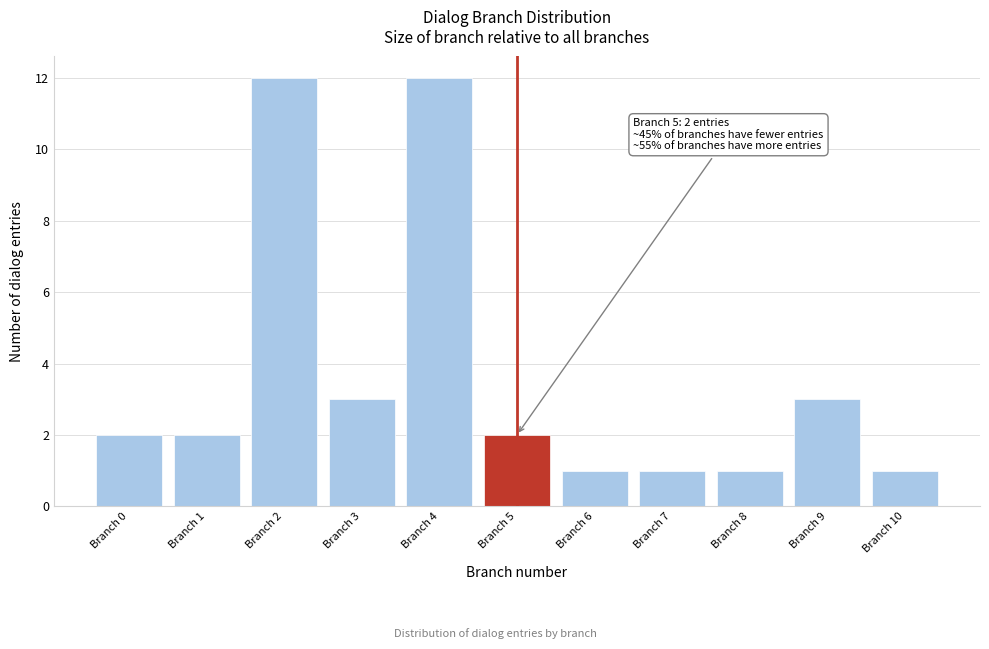

Reading right to left, list all the values displayed in this chart.

1	3	1	1	1	2	12	3	12	2	2